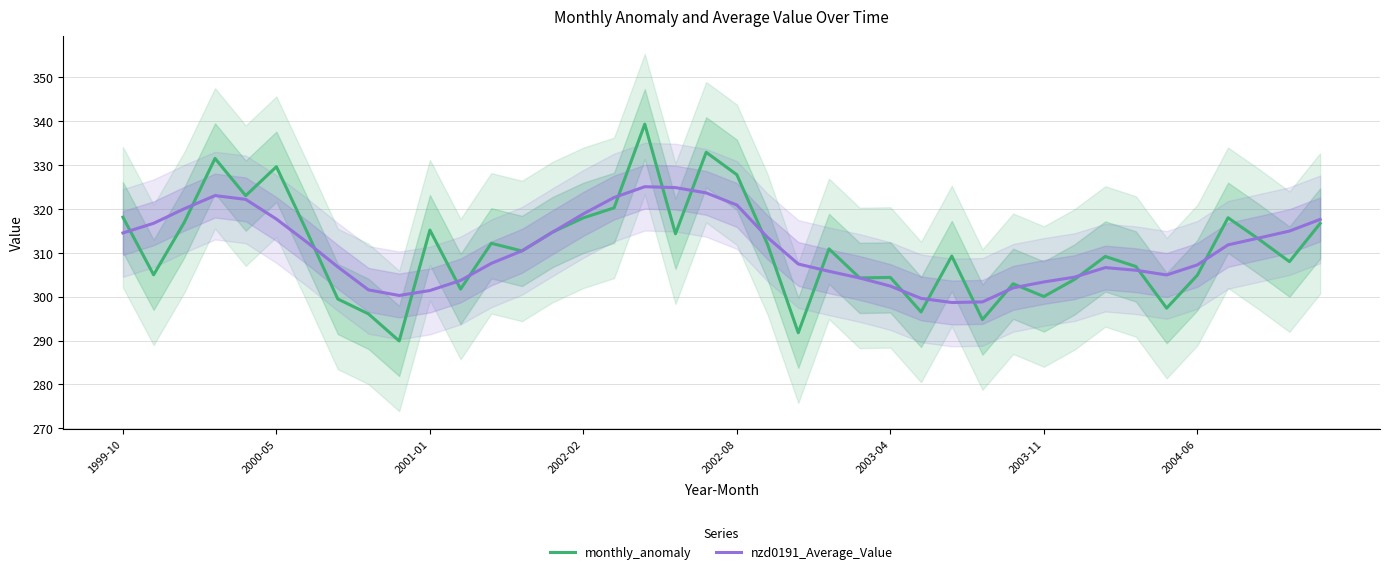

What is the value of the monthly_anomaly point at the 32nd from the left?

303.9